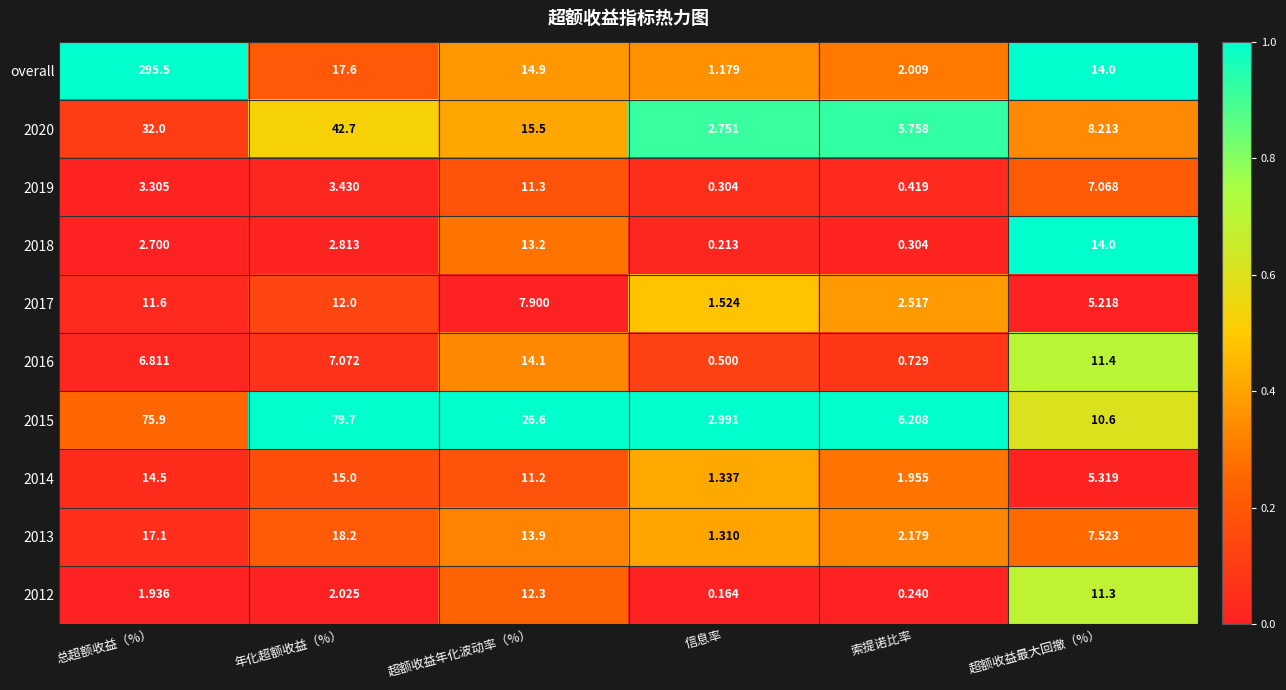

Between 总超额收益（%） and 索提诺比率, which series saw the biggest shift?

overall